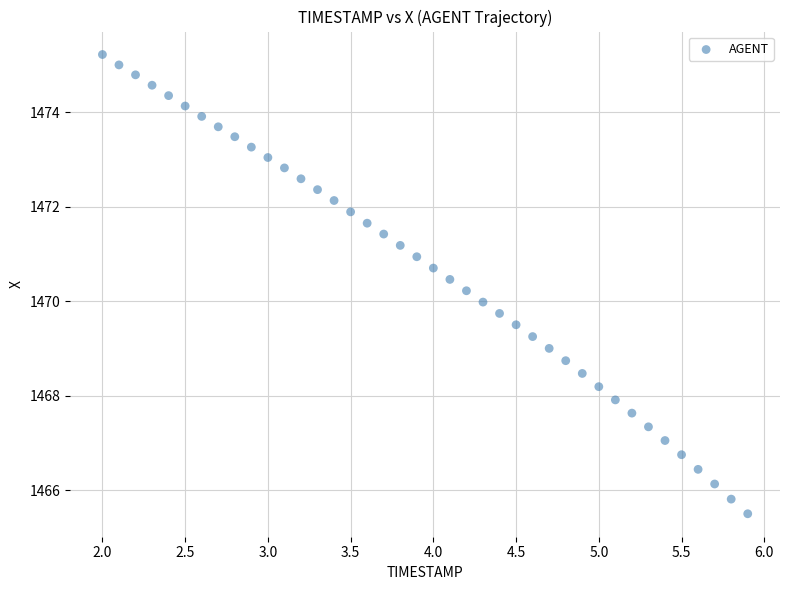

What is the range of X values (max minus min)?

3.9